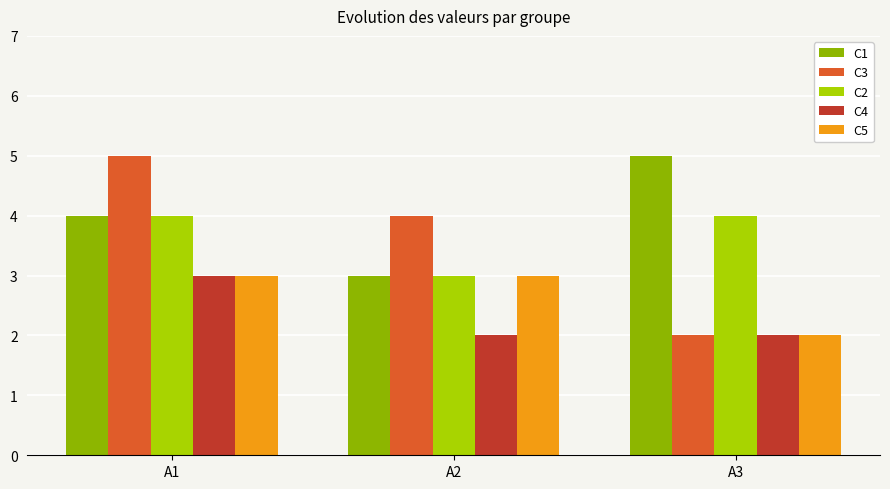

What is the value of the C3 bar at the 2nd from the left?

4